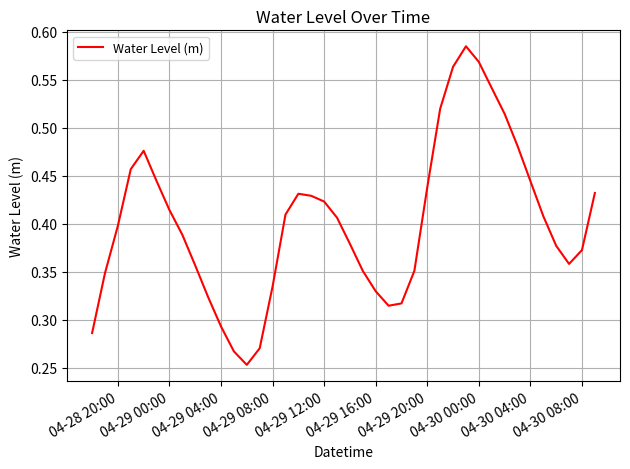

What is the sum of all values?

16.1